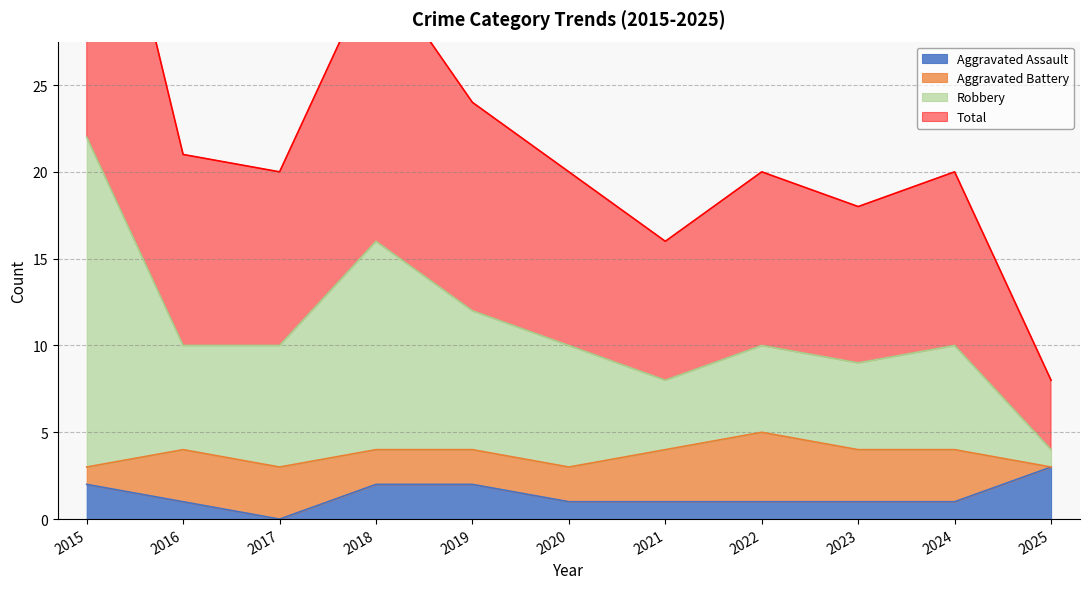

What is the highest value of the Aggravated Assault series?

3